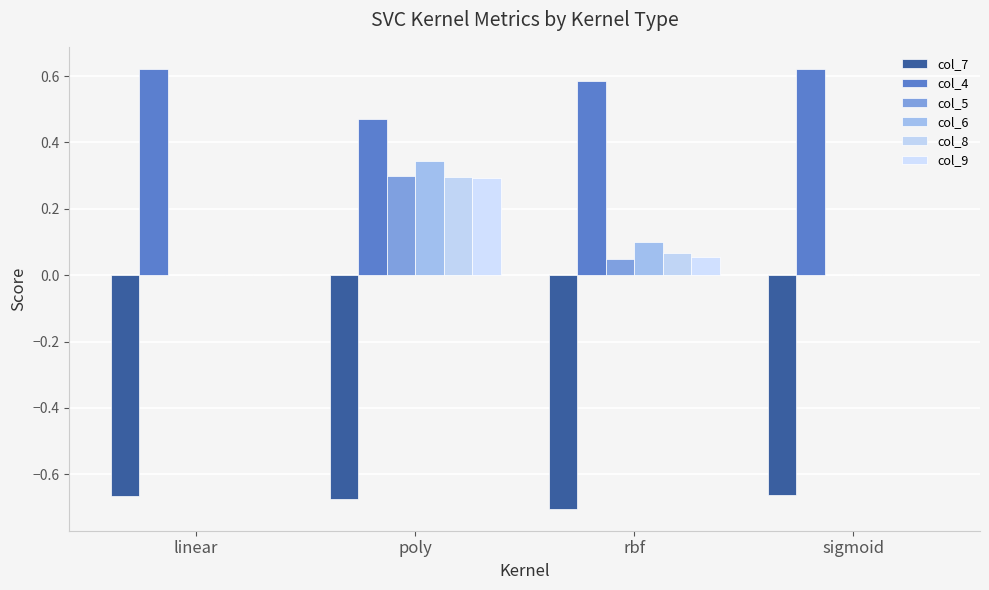

What are all the series names shown in the legend?

col_7, col_4, col_5, col_6, col_8, col_9